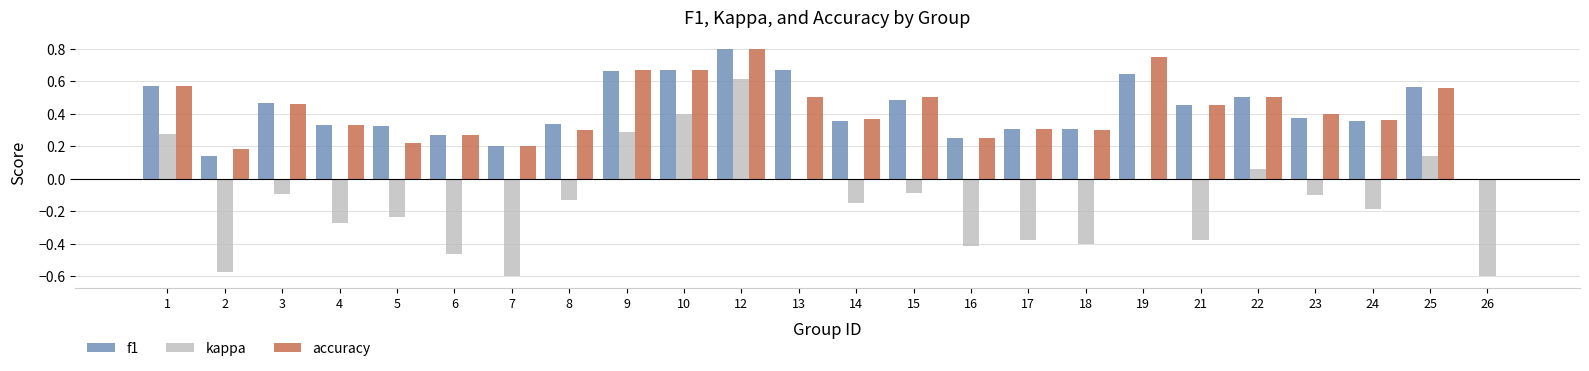

How many distinct data groups are displayed?

3